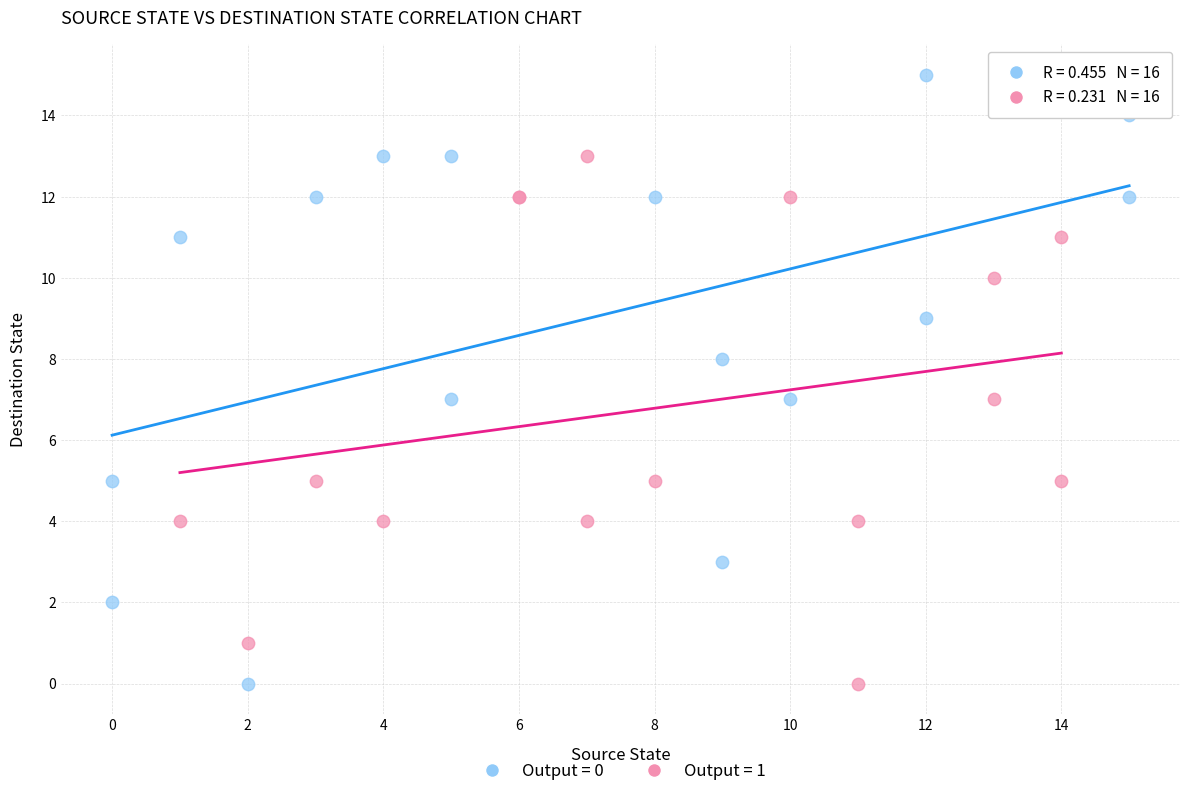

Which series has the widest spread of Y values?

Output = 0